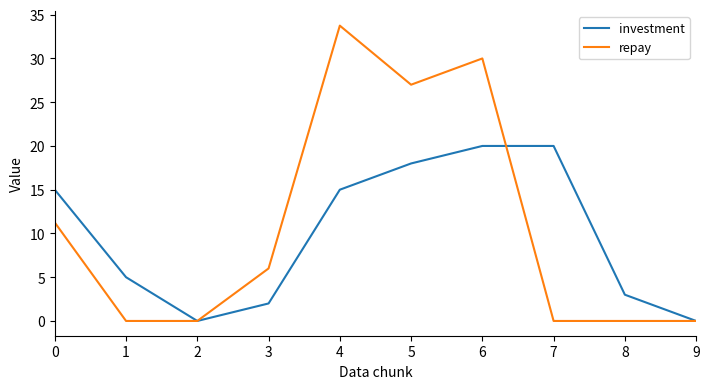

Is it true that investment equals 10.1 at 4?

False